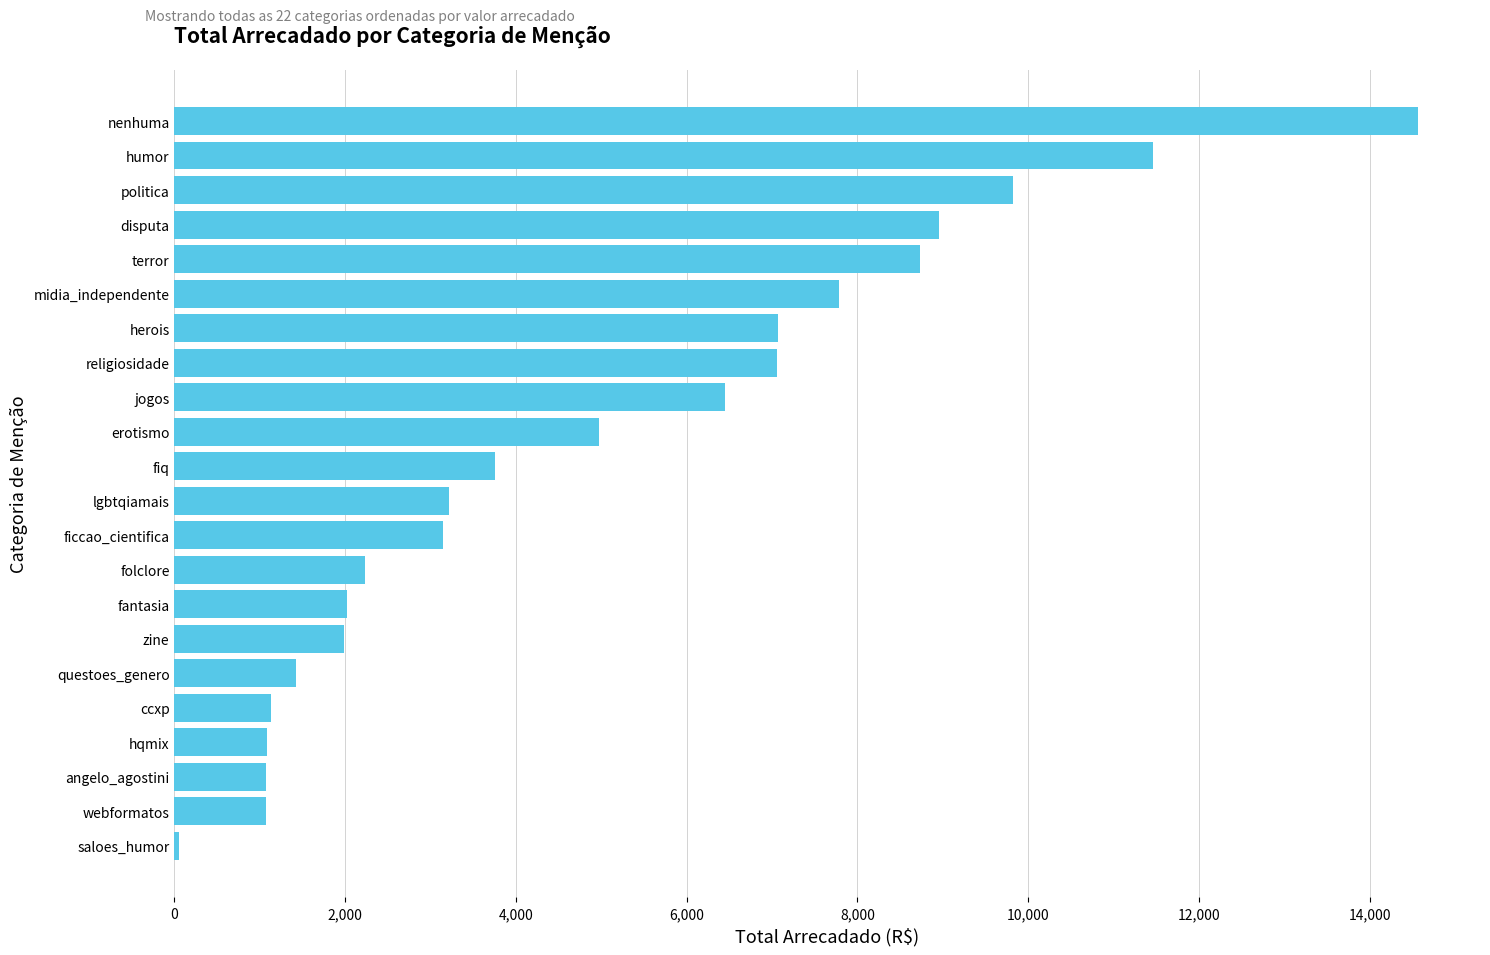

True or false: the data shows 11129.6 at jogos.

False